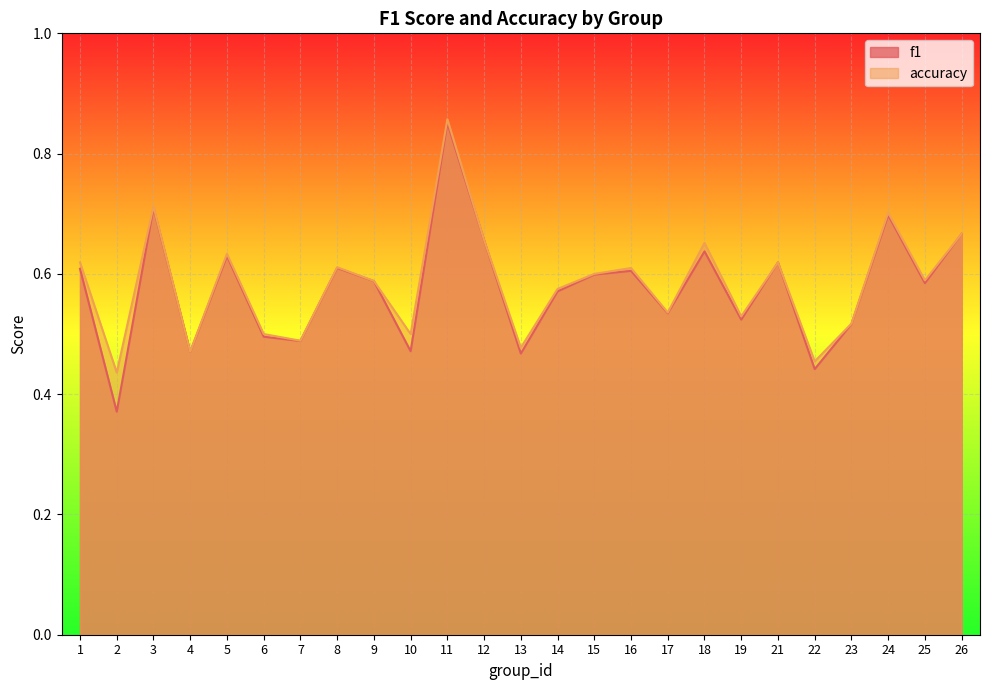

List the series in order of their overall mean, highest first.

accuracy, f1